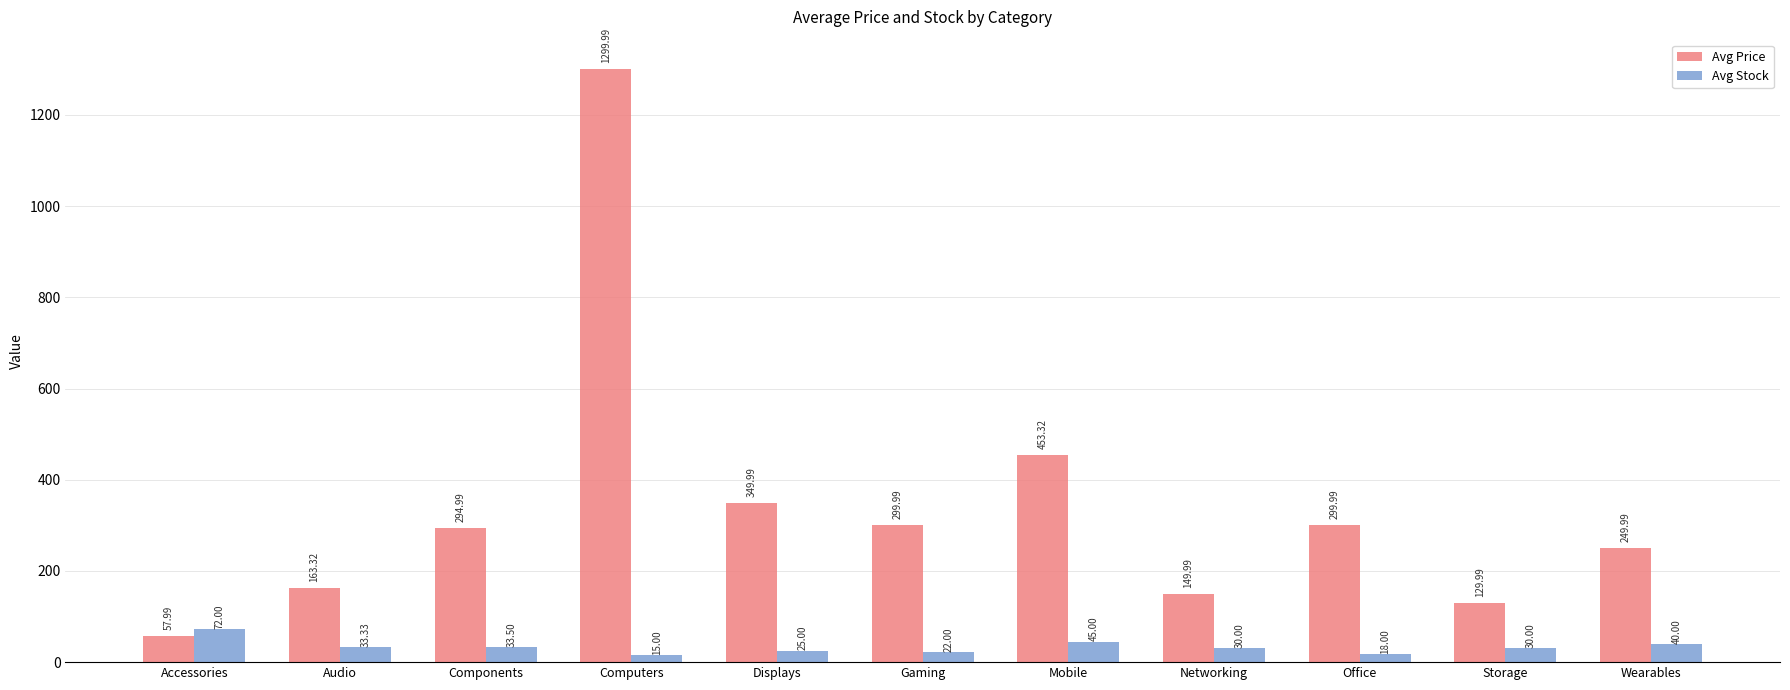

Reading left to right, transcribe all the data shown in this chart.

Avg Price: 58.0	163.3	295.0	1300.0	350.0	300.0	453.3	150.0	300.0	130.0	250.0
Avg Stock: 72.0	33.3	33.5	15.0	25.0	22.0	45.0	30.0	18.0	30.0	40.0